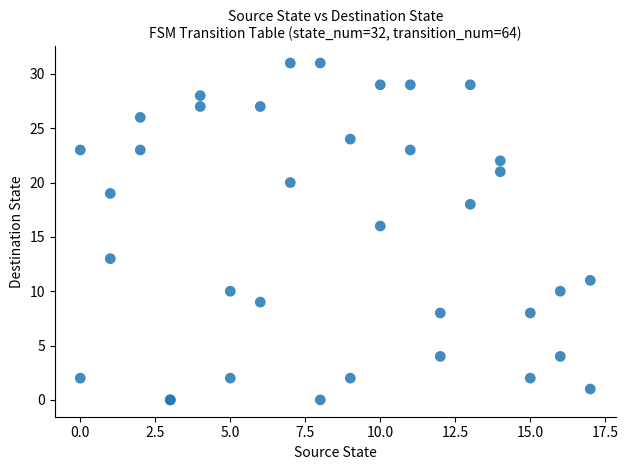

What Y value in the scatter plot is closest to 15?

16